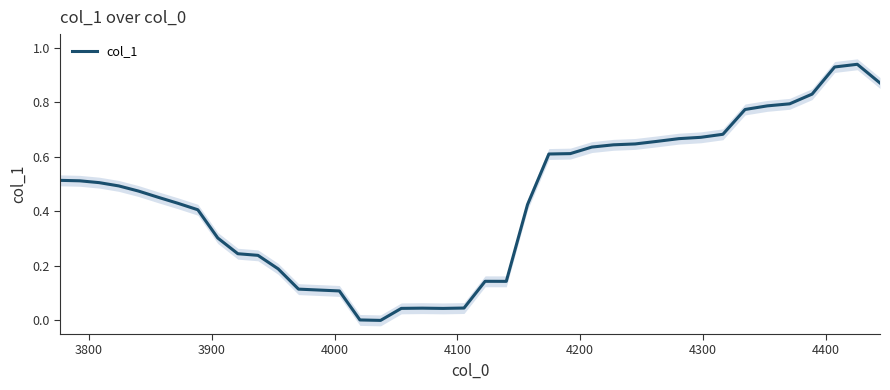

Reading right to left, list all the values displayed in this chart.

0.9	0.9	0.9	0.8	0.8	0.8	0.8	0.7	0.7	0.7	0.7	0.6	0.6	0.6	0.6	0.6	0.4	0.1	0.1	0.0	0.0	0.0	0.0	0.0	0.0	0.1	0.1	0.1	0.2	0.2	0.2	0.3	0.4	0.4	0.5	0.5	0.5	0.5	0.5	0.5